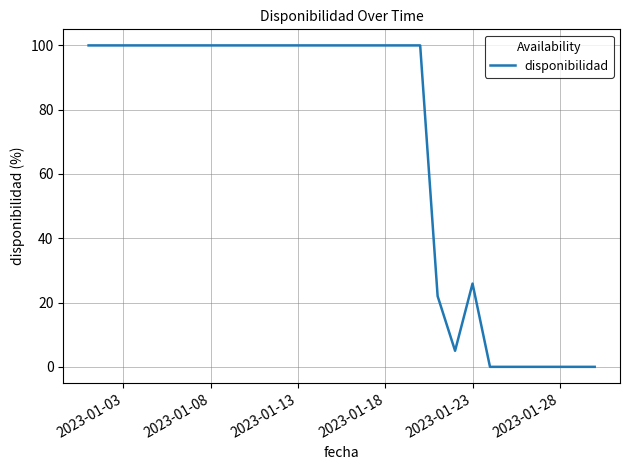

What is the difference between the maximum and minimum values?

100.0